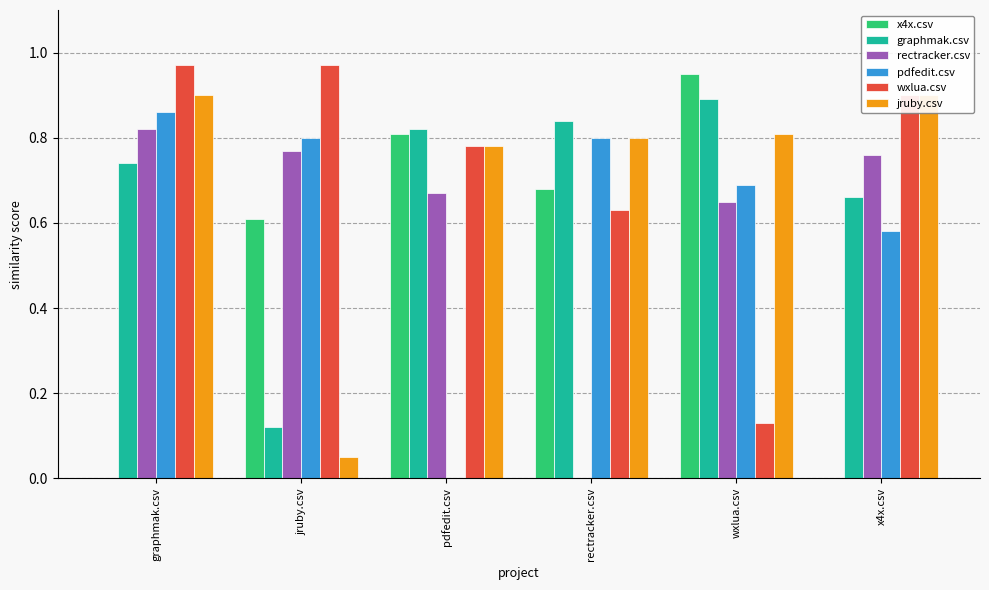

What is the difference between the wxlua.csv values at graphmak.csv and pdfedit.csv?

0.2